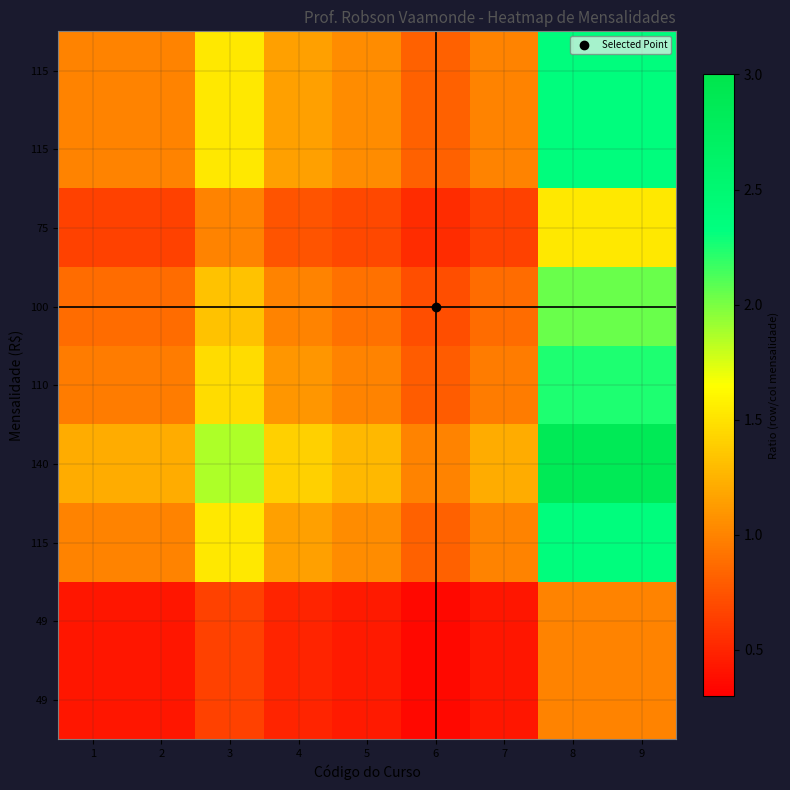

At which category is the sum across all series the highest?

8